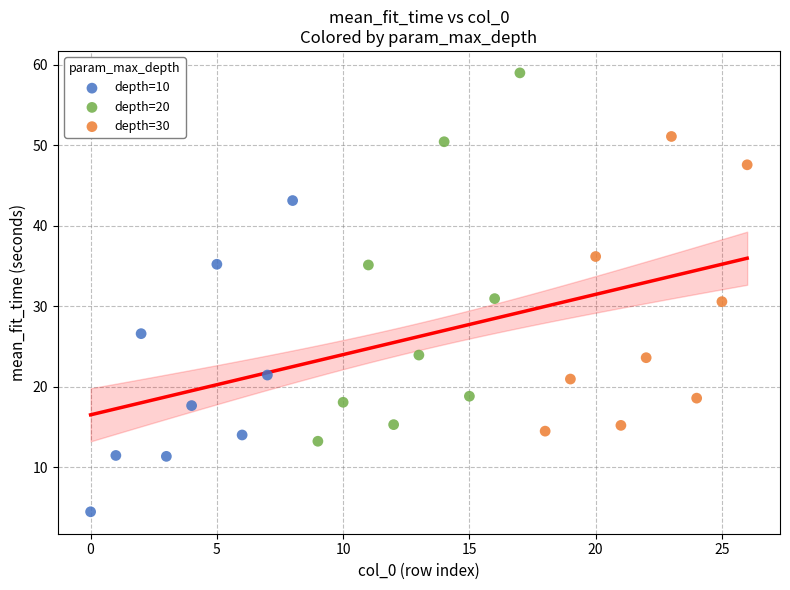

Which series reaches the maximum Y coordinate?

depth=20